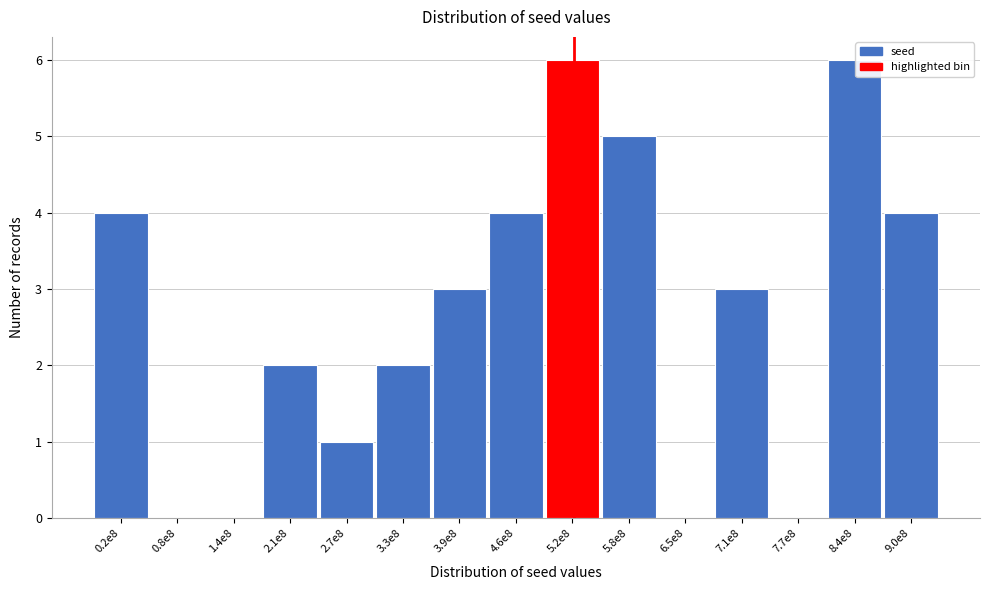

Reading left to right, transcribe all the data shown in this chart.

0.2e8=4	0.8e8=0	1.4e8=0	2.1e8=2	2.7e8=1	3.3e8=2	3.9e8=3	4.6e8=4	5.2e8=6	5.8e8=5	6.5e8=0	7.1e8=3	7.7e8=0	8.4e8=6	9.0e8=4